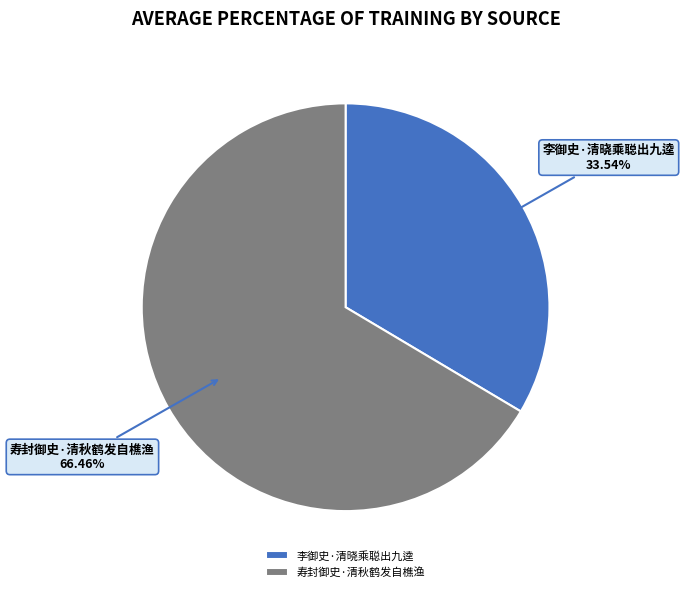

What percentage is the 寿封御史·清秋鹤发自樵渔 slice, to the nearest percent?

66%